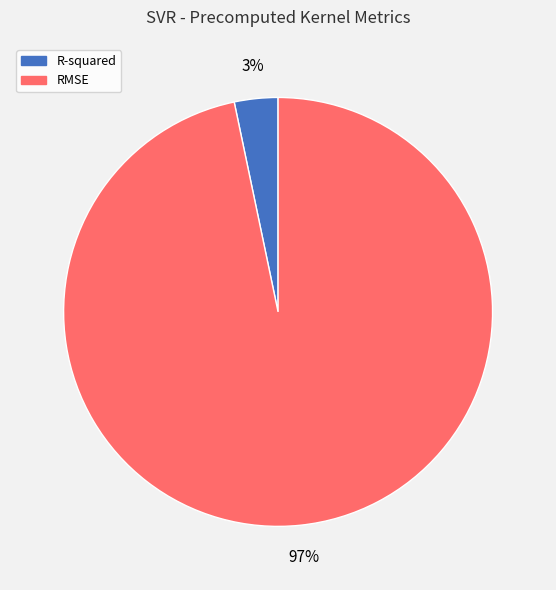

To the nearest percent, what is the combined percentage of R-squared and RMSE?

100%